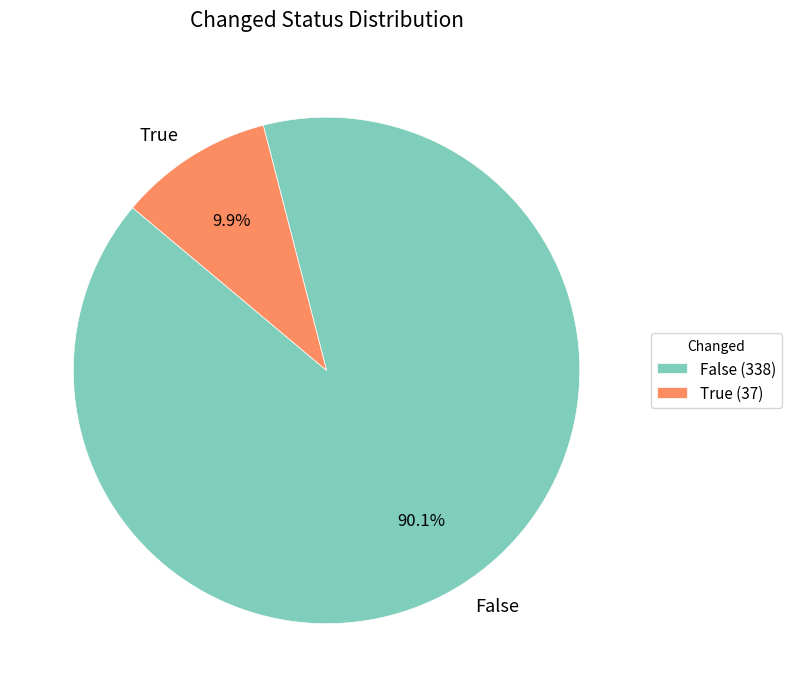

Is True the majority of the pie?

No